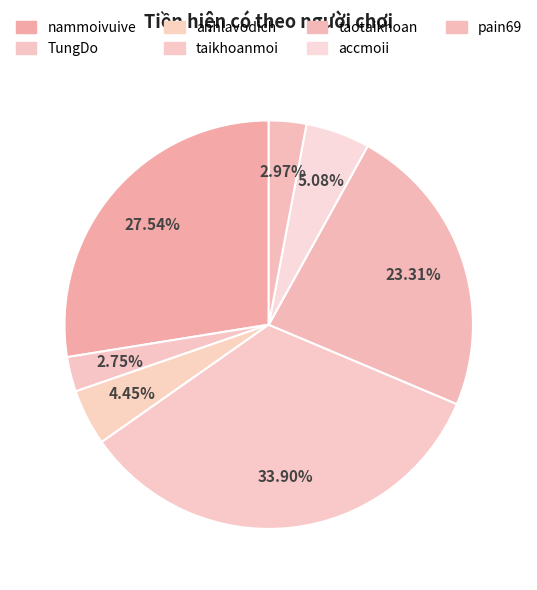

Rank the categories by value from lowest to highest.

TungDo, pain69, anhlavodich, accmoii, taotaikhoan, nammoivuive, taikhoanmoi